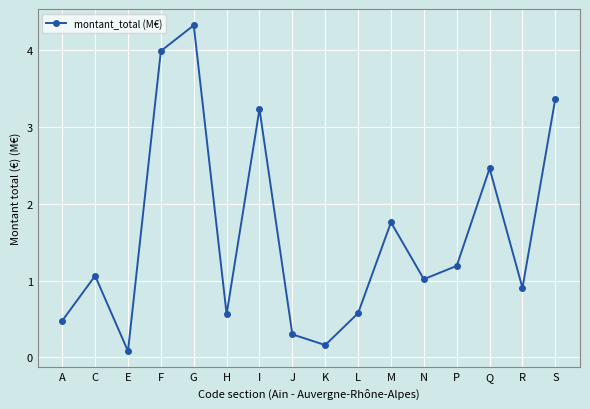

Is it true that the value at H is 1.0?

False